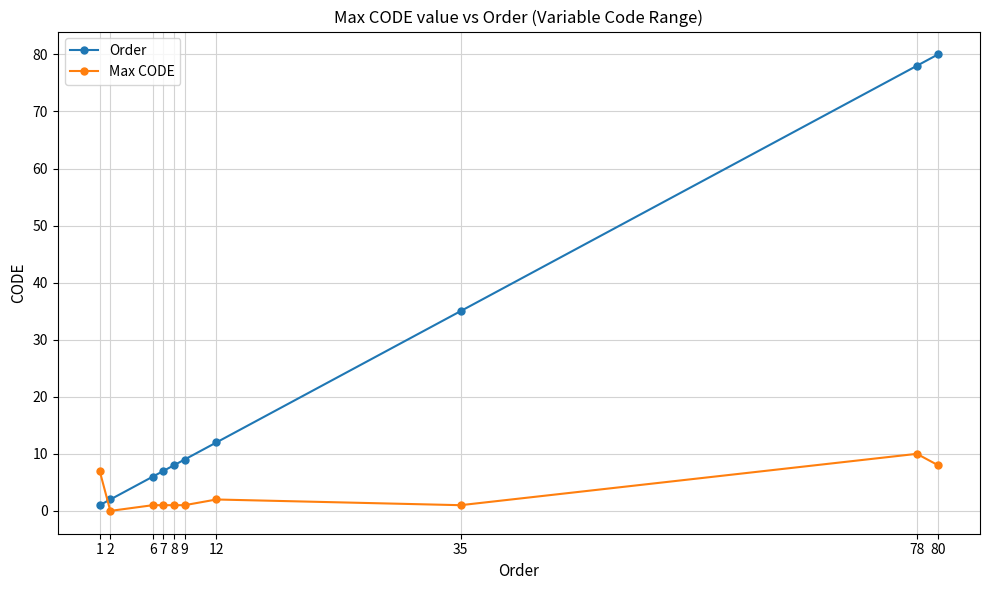

How many distinct data groups are displayed?

2